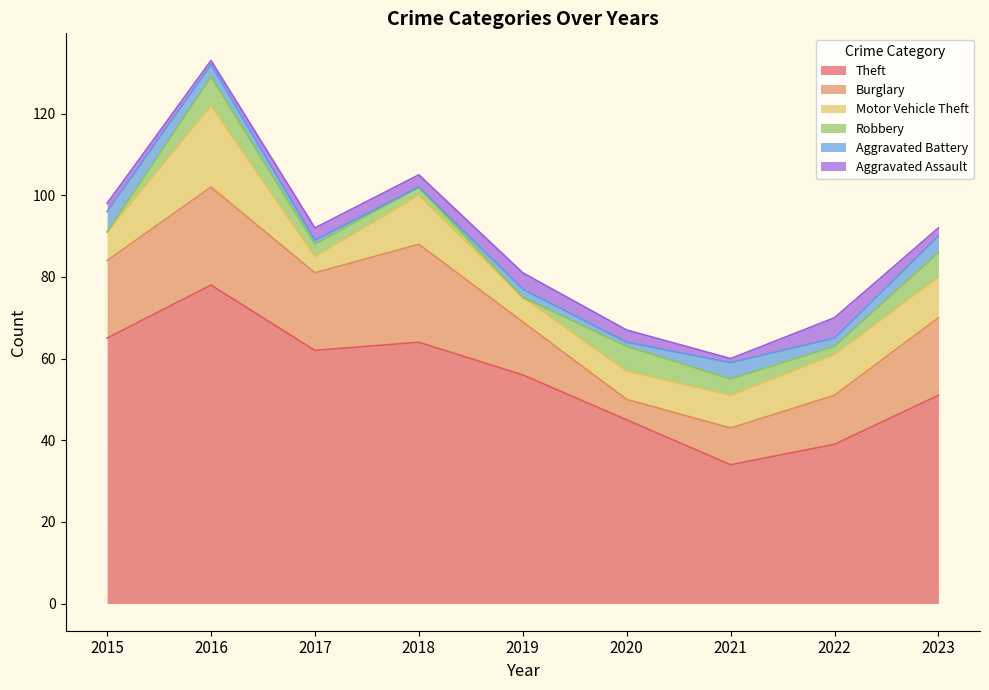

What is the approximate value of Burglary at 2023, to the nearest 5?

20